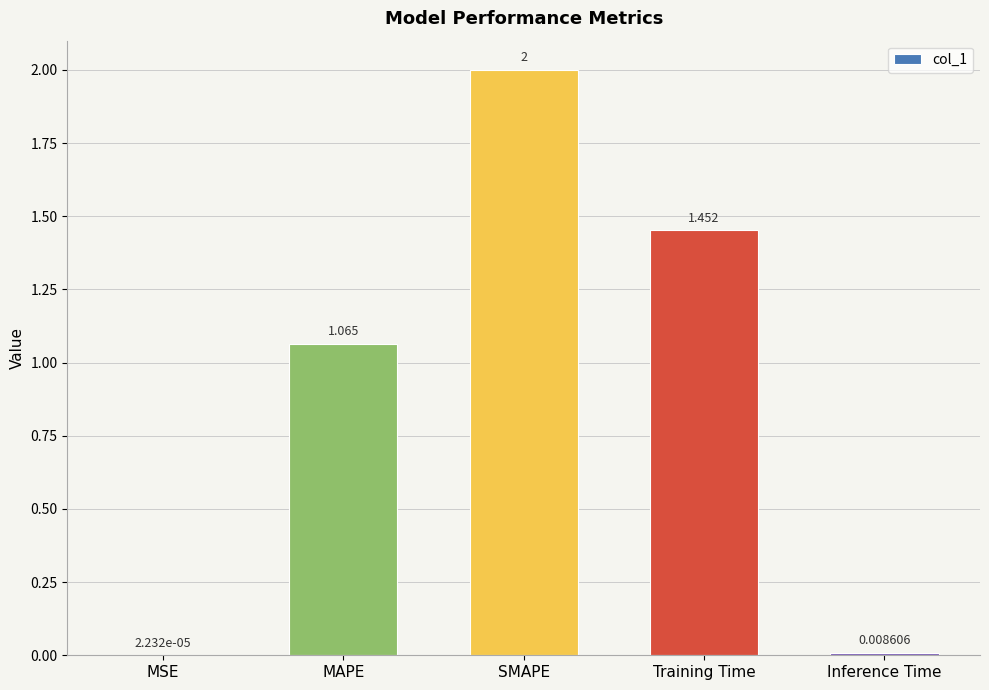

Where does the data first go above 1?

MAPE